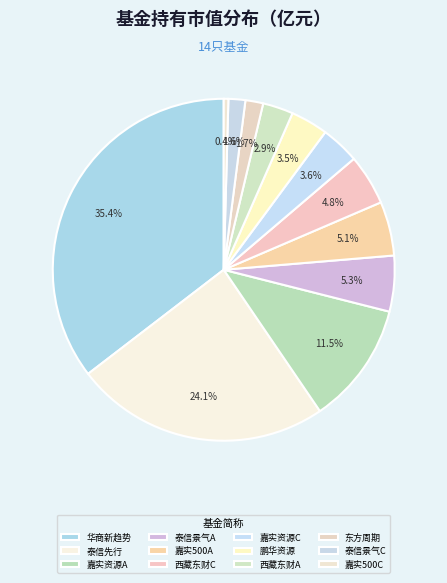

Count the number of slices in the pie.

12